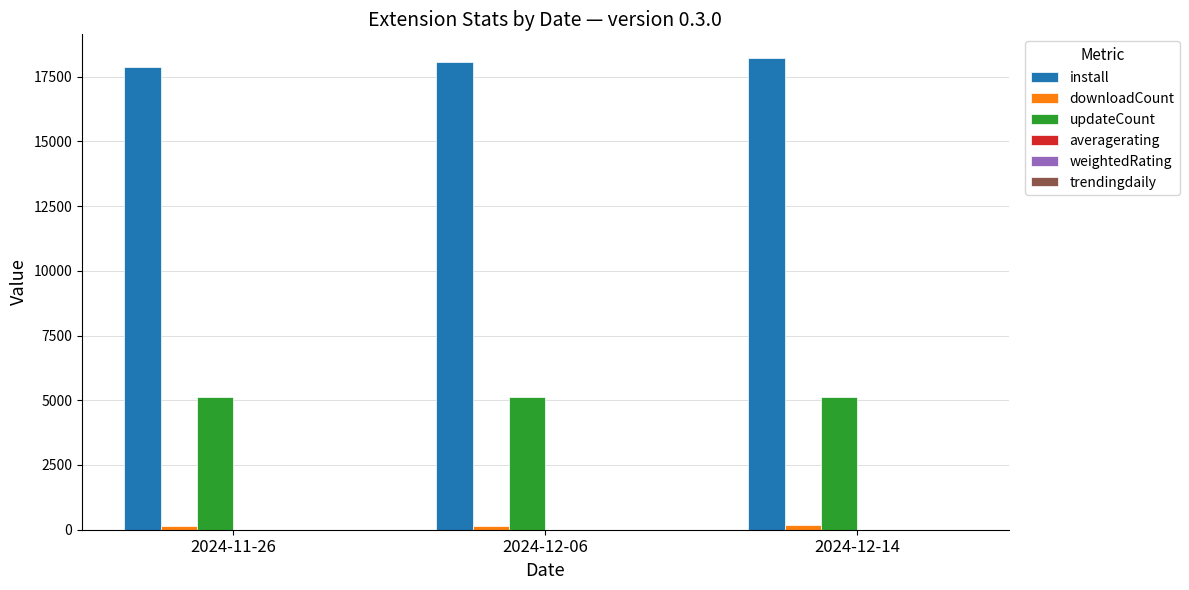

Which series has the largest total across all categories?

install